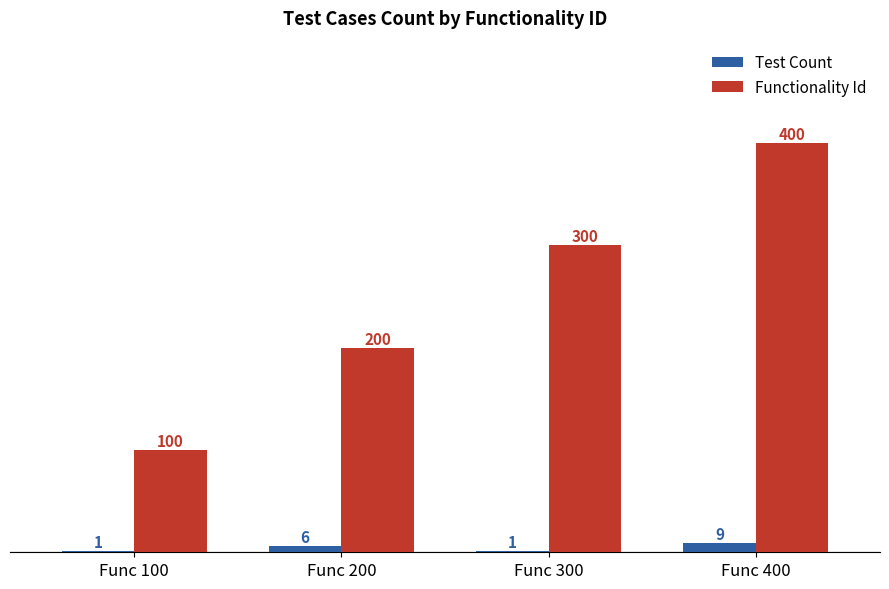

True or false: Functionality Id has a value of 337 at Func 200.

False